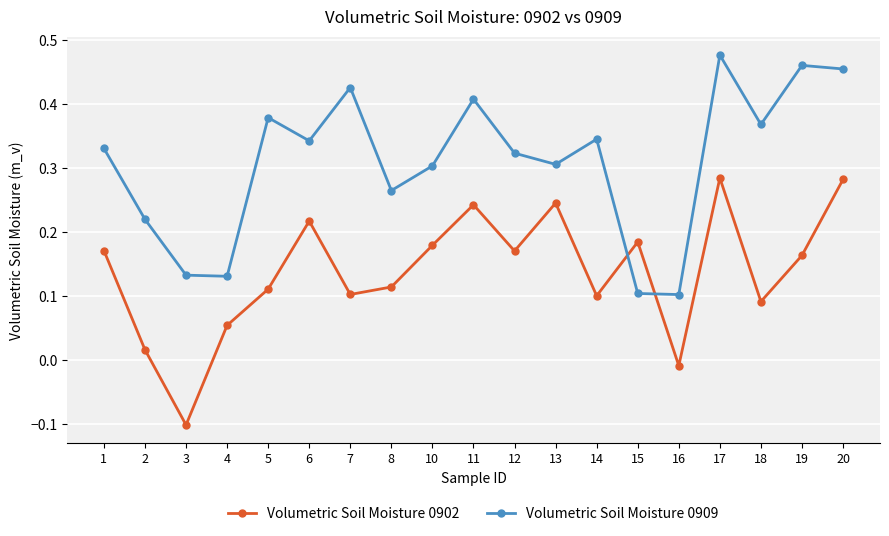

The Volumetric Soil Moisture 0909 series shows 0.3 at 10. True or false?

True